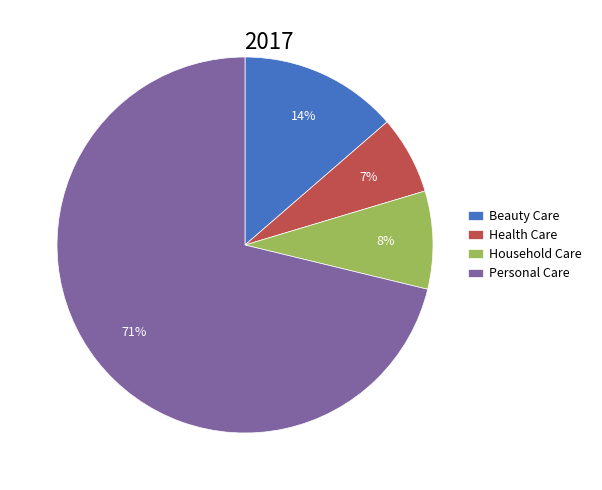

To the nearest percent, what portion does Household Care represent?

8%